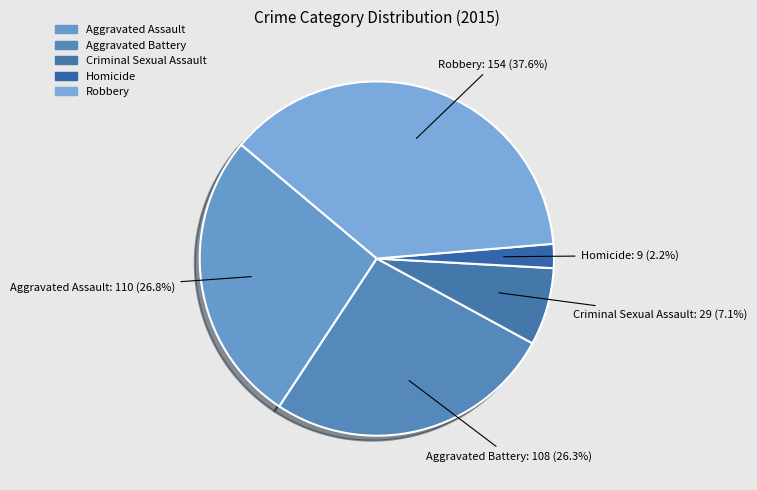

True or false: Aggravated Battery accounts for 38% of the total.

False